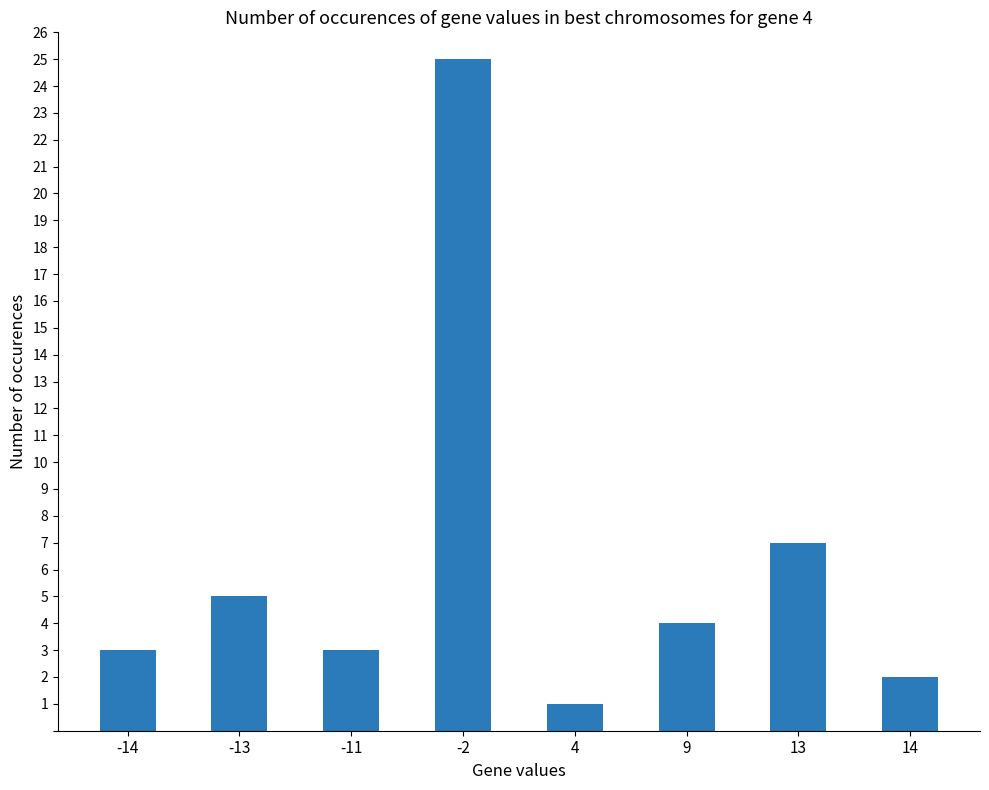

What is the difference between the values at -11 and 9?

1